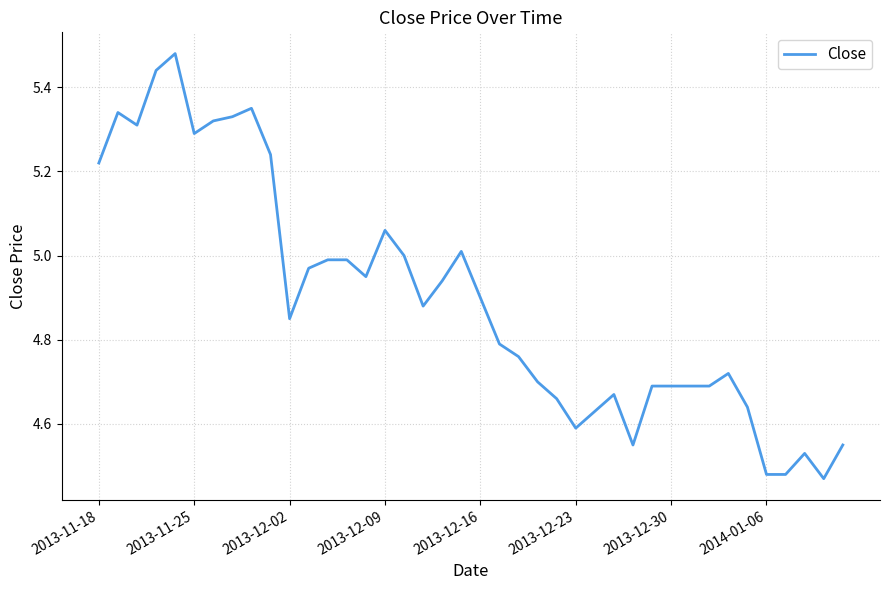

True or false: the data has more than 1 interior local peaks.

True